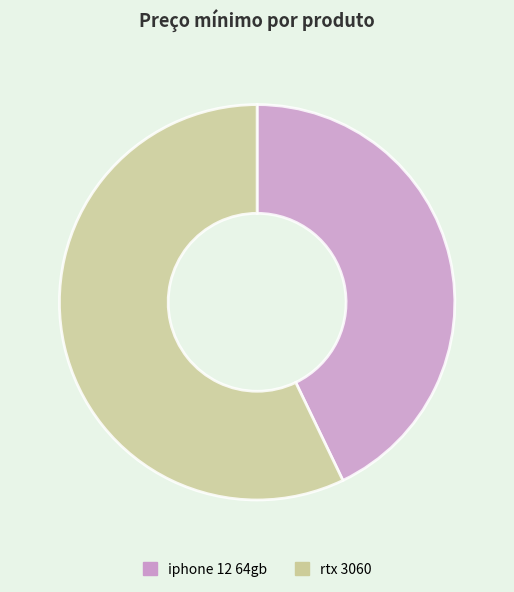

Which category has the smallest portion of the pie?

iphone 12 64gb